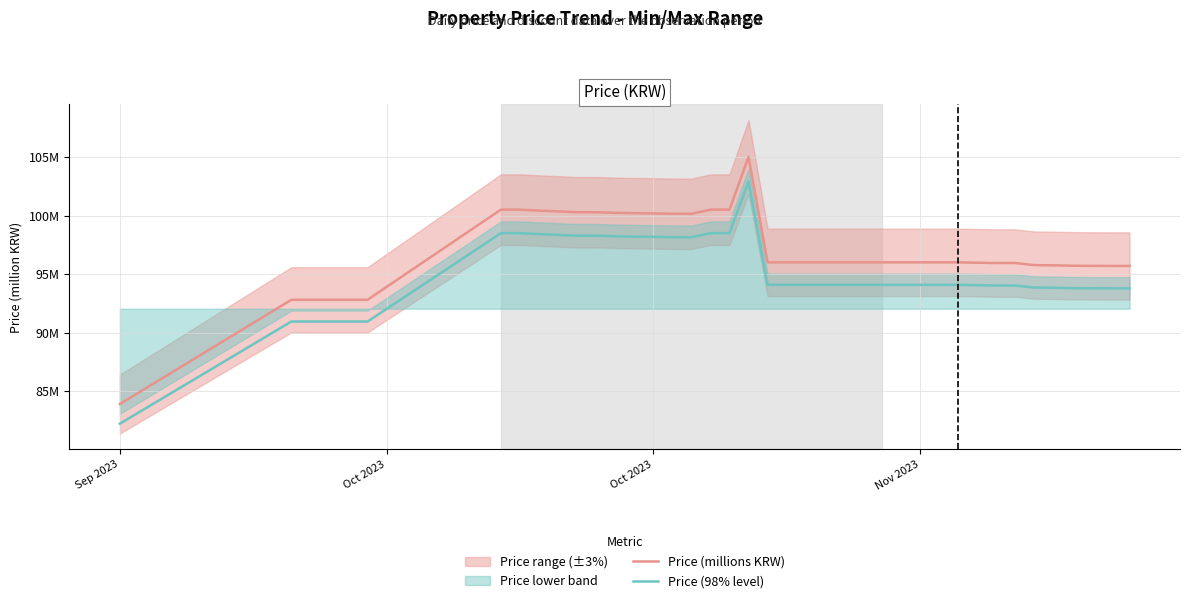

Which series has the largest total across all categories?

Price (millions KRW)